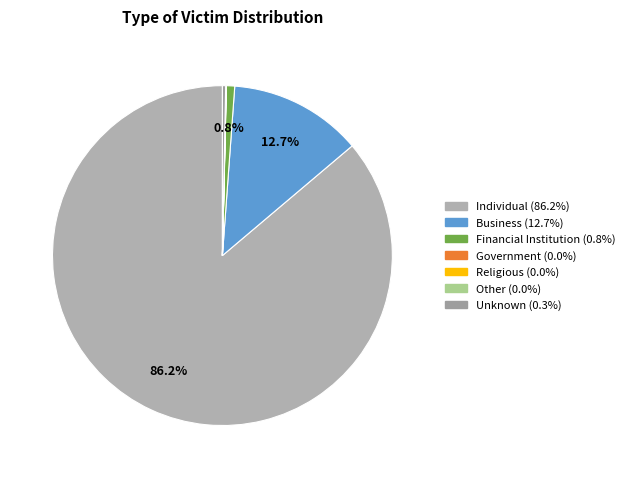

Approximately how many times larger is the value at Government compared to Other?

0.5